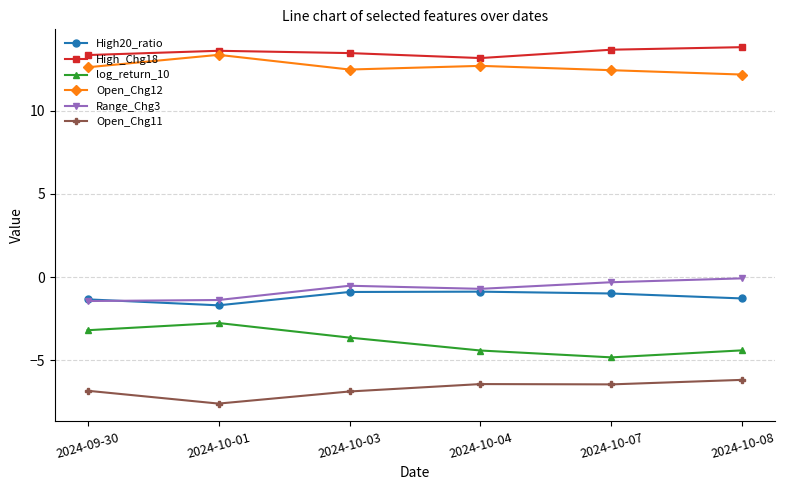

True or false: High_Chg18 and High20_ratio cross at least once.

False